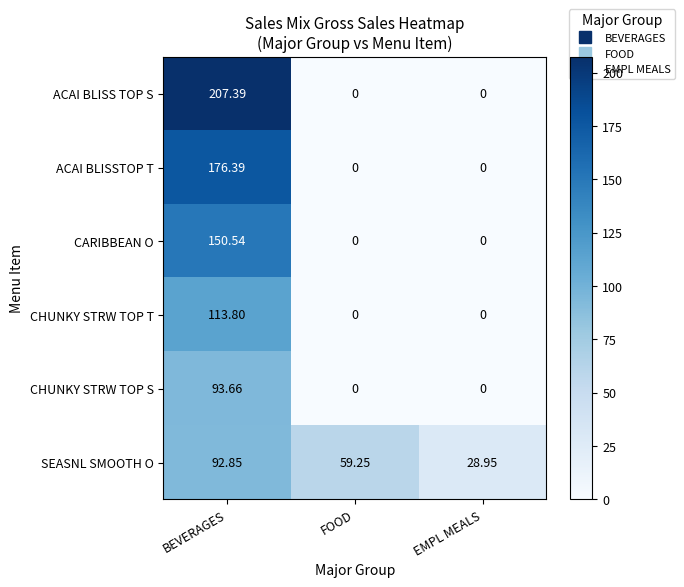

At which label does CHUNKY STRW TOP T reach its peak?

BEVERAGES